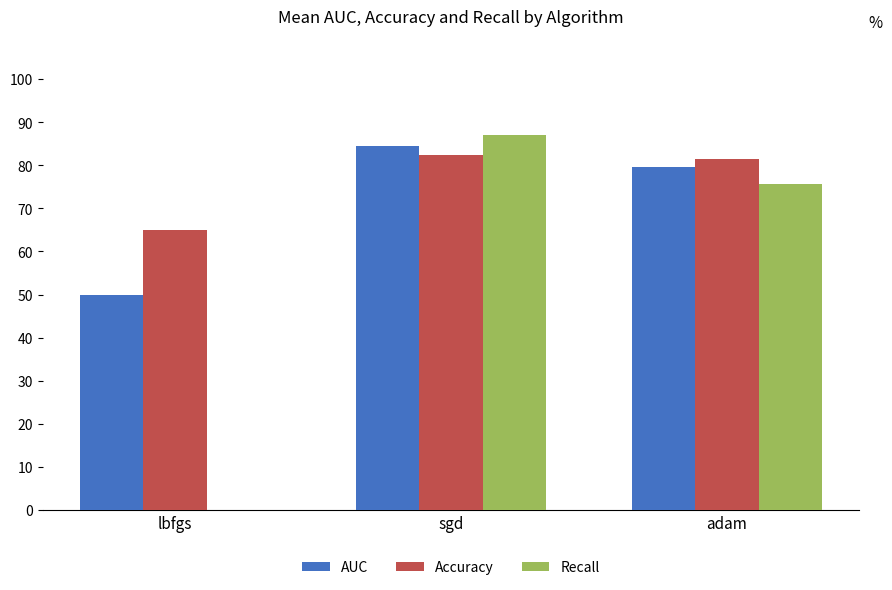

What is the maximum value for Accuracy?

82.3